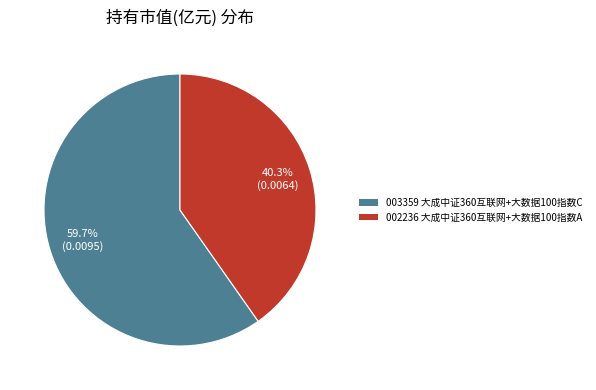

Is there a majority slice in this chart?

Yes